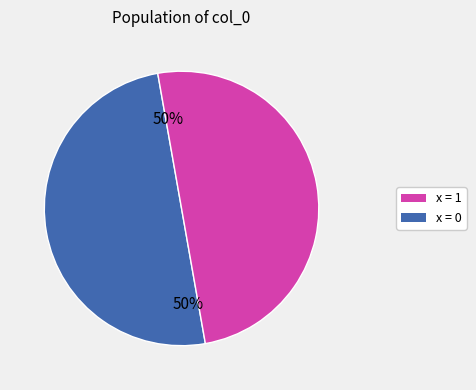

To the nearest percent, what is the average slice percentage?

50%